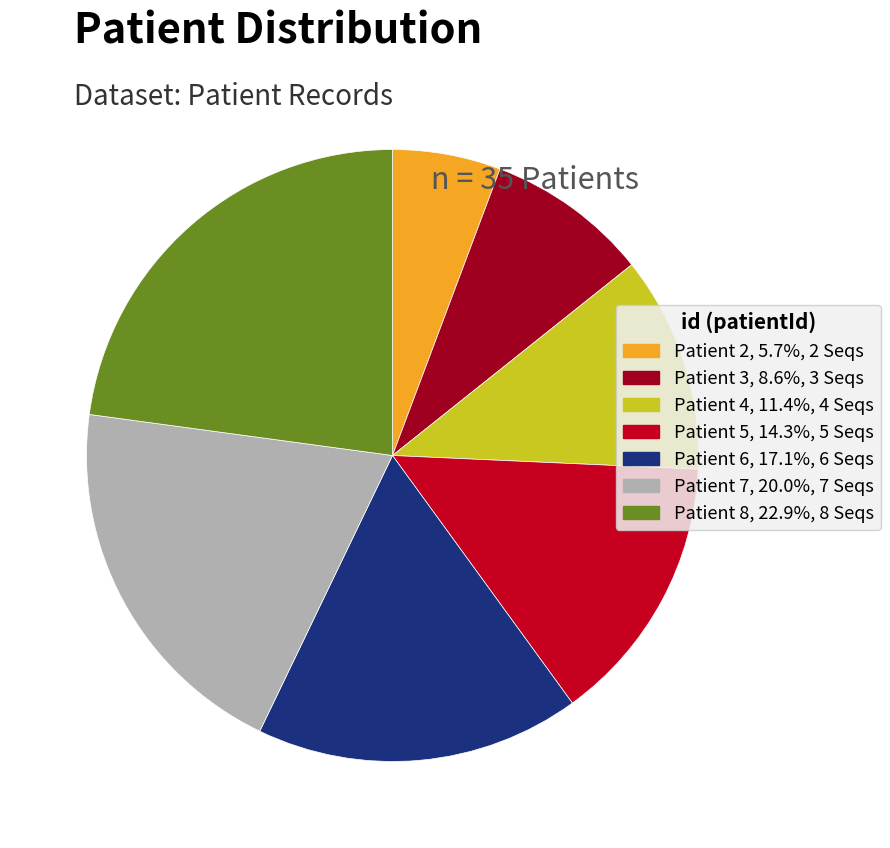

Count the number of slices in the pie.

7